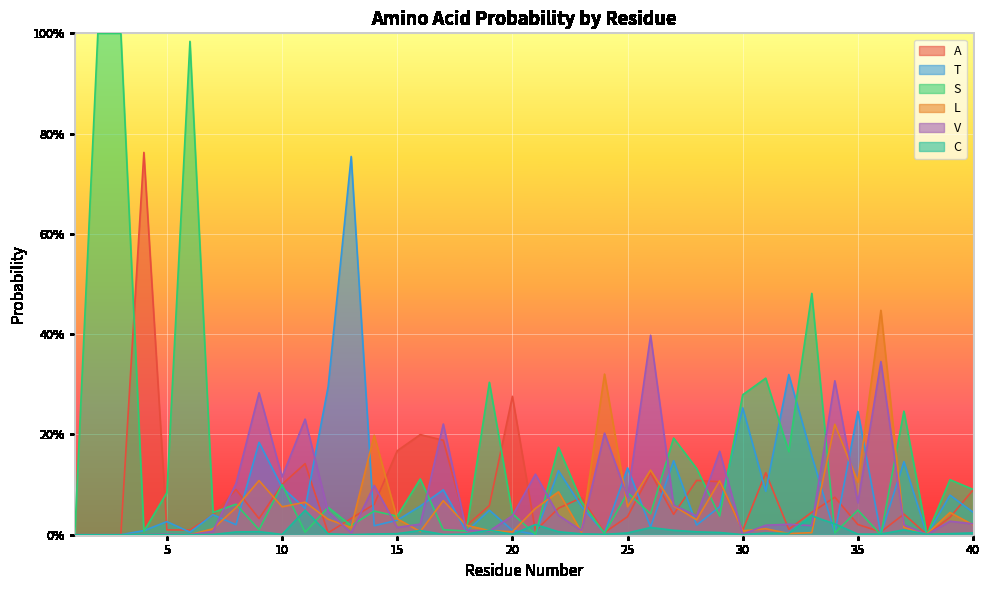

Reading left to right, extract all data points from this chart.

A: 1=0.0	2=0.0	3=0.0	4=0.8	5=0.0	6=0.0	7=0.0	8=0.1	9=0.0	10=0.1	11=0.1	12=0.0	13=0.0	14=0.1	15=0.2	16=0.2	17=0.2	18=0.0	19=0.1	20=0.3	21=0.0	22=0.1	23=0.1	24=0.0	25=0.0	26=0.1	27=0.0	28=0.1	29=0.1	30=0.0	31=0.1	32=0.0	33=0.0	34=0.1	35=0.0	36=0.0	37=0.0	38=0.0	39=0.0	40=0.1
T: 1=0.0	2=0.0	3=0.0	4=0.0	5=0.0	6=0.0	7=0.0	8=0.0	9=0.2	10=0.1	11=0.1	12=0.3	13=0.8	14=0.0	15=0.0	16=0.1	17=0.1	18=0.0	19=0.0	20=0.0	21=0.0	22=0.1	23=0.1	24=0.0	25=0.1	26=0.0	27=0.1	28=0.0	29=0.1	30=0.3	31=0.1	32=0.3	33=0.2	34=0.0	35=0.2	36=0.0	37=0.1	38=0.0	39=0.1	40=0.0
S: 1=0.0	2=1.0	3=1.0	4=0.0	5=0.1	6=1.0	7=0.0	8=0.1	9=0.0	10=0.1	11=0.0	12=0.1	13=0.0	14=0.0	15=0.0	16=0.1	17=0.0	18=0.0	19=0.3	20=0.0	21=0.0	22=0.2	23=0.1	24=0.0	25=0.1	26=0.0	27=0.2	28=0.1	29=0.0	30=0.3	31=0.3	32=0.2	33=0.5	34=0.0	35=0.0	36=0.0	37=0.2	38=0.0	39=0.1	40=0.1
L: 1=0.0	2=0.0	3=0.0	4=0.0	5=0.0	6=0.0	7=0.0	8=0.1	9=0.1	10=0.1	11=0.1	12=0.0	13=0.0	14=0.2	15=0.0	16=0.0	17=0.1	18=0.0	19=0.0	20=0.0	21=0.1	22=0.1	23=0.0	24=0.3	25=0.1	26=0.1	27=0.1	28=0.0	29=0.1	30=0.0	31=0.0	32=0.0	33=0.0	34=0.2	35=0.1	36=0.4	37=0.0	38=0.0	39=0.0	40=0.0
V: 1=0.0	2=0.0	3=0.0	4=0.0	5=0.0	6=0.0	7=0.0	8=0.1	9=0.3	10=0.1	11=0.2	12=0.0	13=0.0	14=0.1	15=0.0	16=0.0	17=0.2	18=0.0	19=0.0	20=0.0	21=0.1	22=0.0	23=0.0	24=0.2	25=0.1	26=0.4	27=0.1	28=0.0	29=0.2	30=0.0	31=0.0	32=0.0	33=0.0	34=0.3	35=0.1	36=0.3	37=0.0	38=0.0	39=0.0	40=0.0
C: 1=0.0	2=0.0	3=0.0	4=0.0	5=0.0	6=0.0	7=0.0	8=0.0	9=0.0	10=0.0	11=0.0	12=0.0	13=0.0	14=0.0	15=0.0	16=0.0	17=0.0	18=0.0	19=0.0	20=0.0	21=0.0	22=0.0	23=0.0	24=0.0	25=0.0	26=0.0	27=0.0	28=0.0	29=0.0	30=0.0	31=0.0	32=0.0	33=0.0	34=0.0	35=0.0	36=0.0	37=0.0	38=0.0	39=0.0	40=0.0